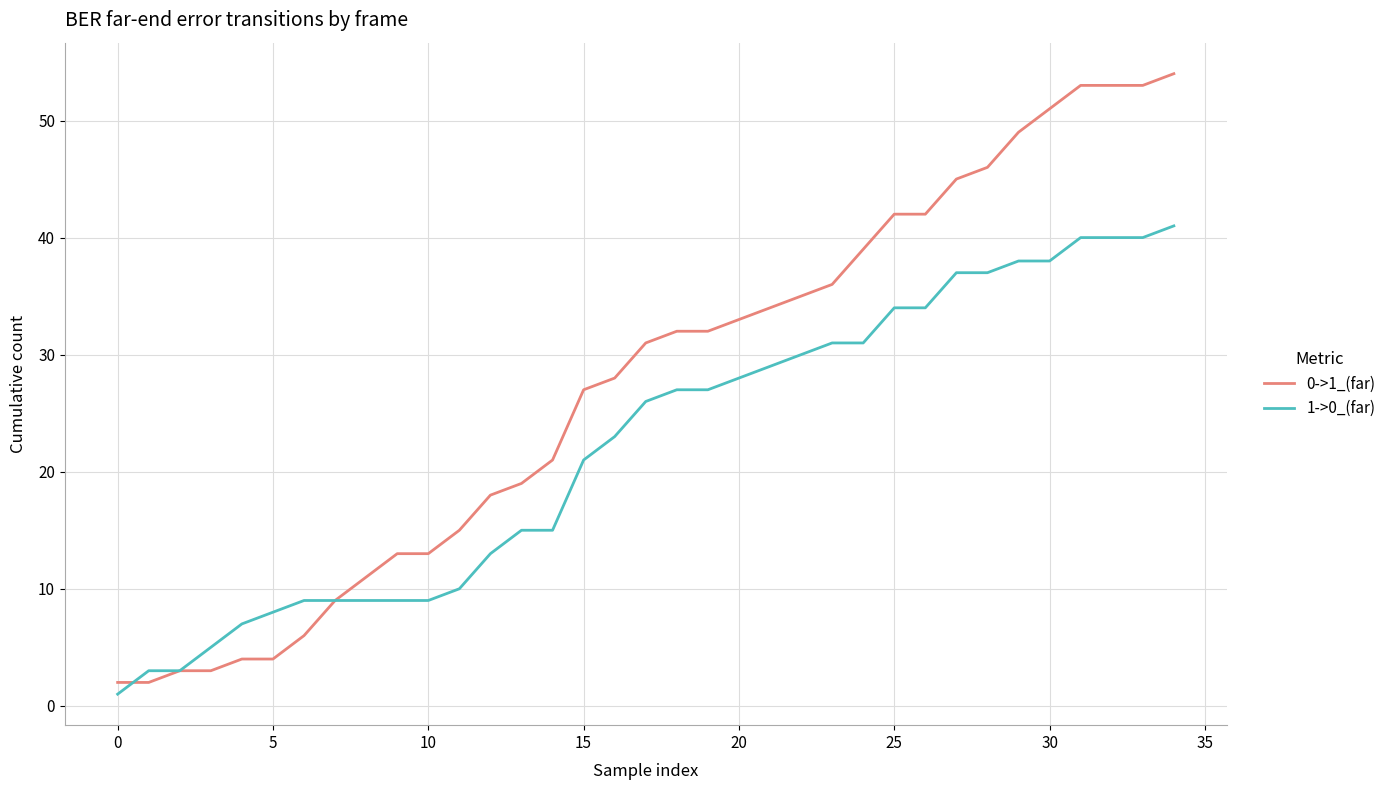

Rank the series by their maximum value, from lowest to highest.

1->0_(far), 0->1_(far)